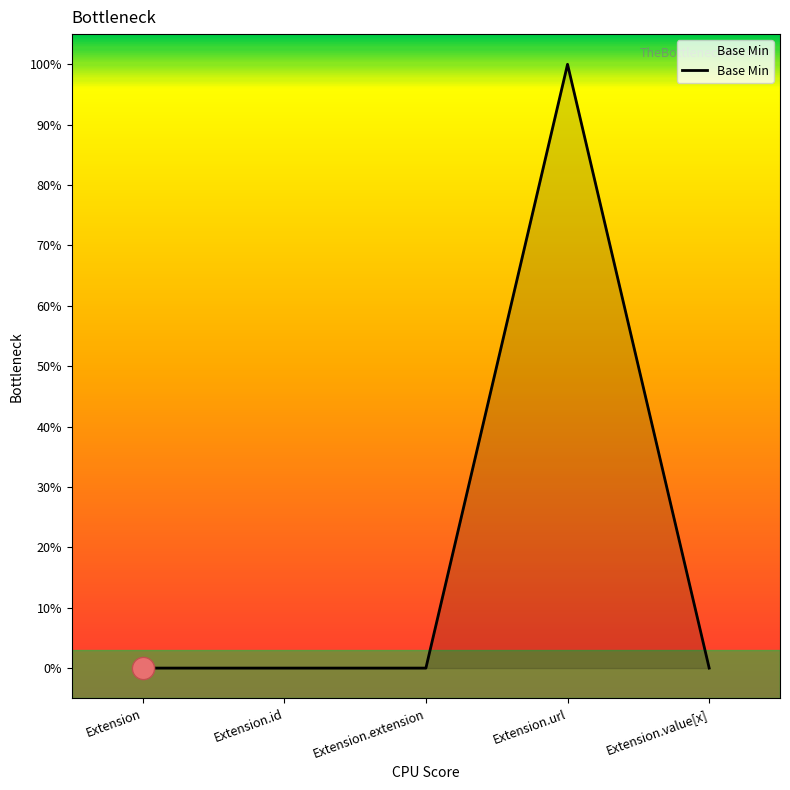

The value at Extension is -1. True or false?

False